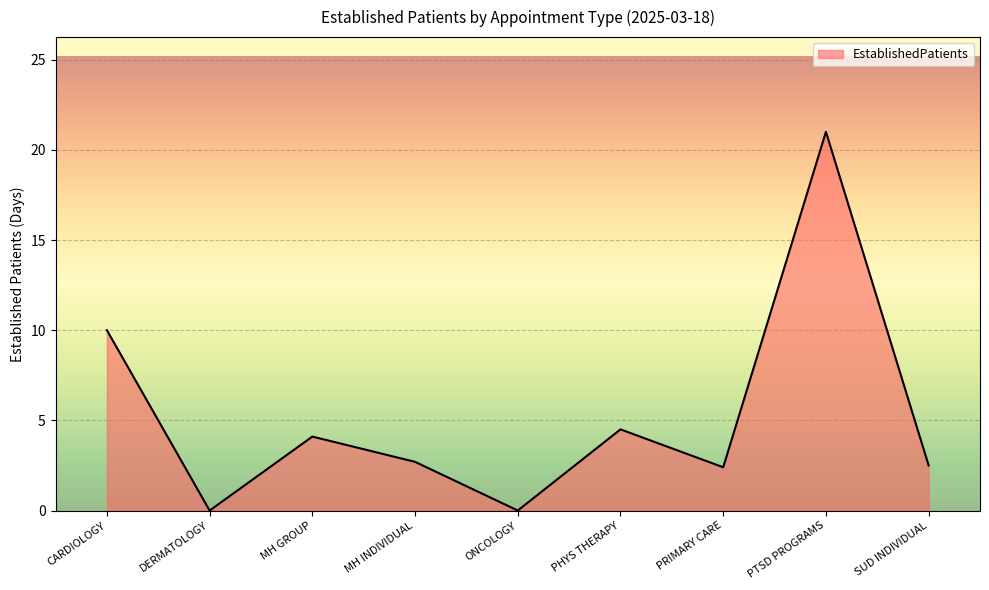

The value at MH GROUP is 1.9. True or false?

False